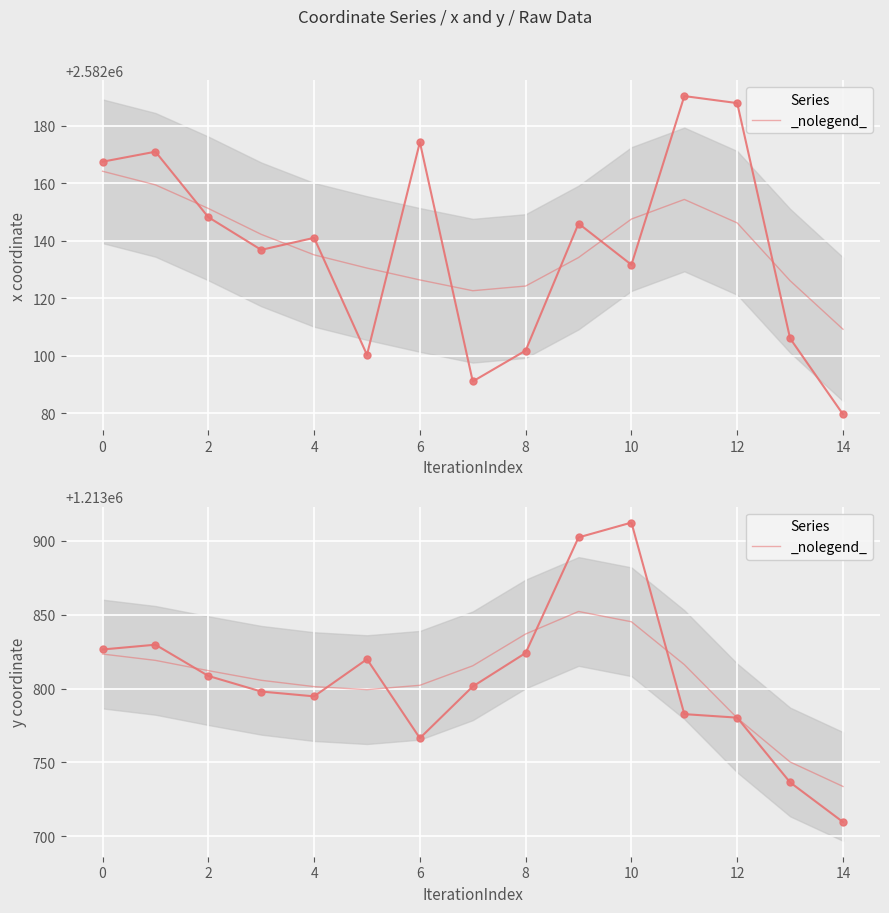

True or false: x has more than 2 interior local peaks.

True